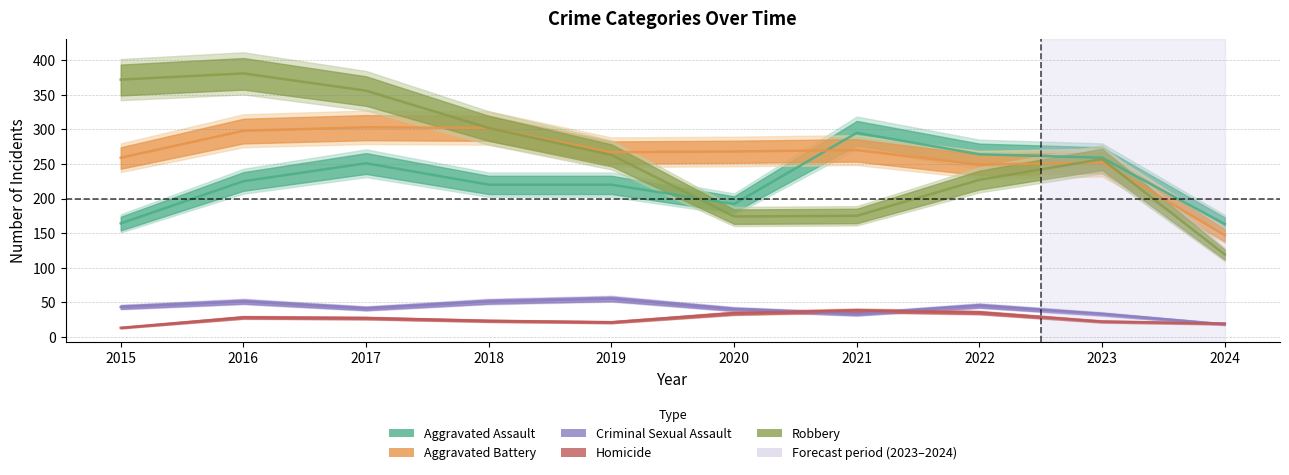

How many lines are shown in the chart?

5